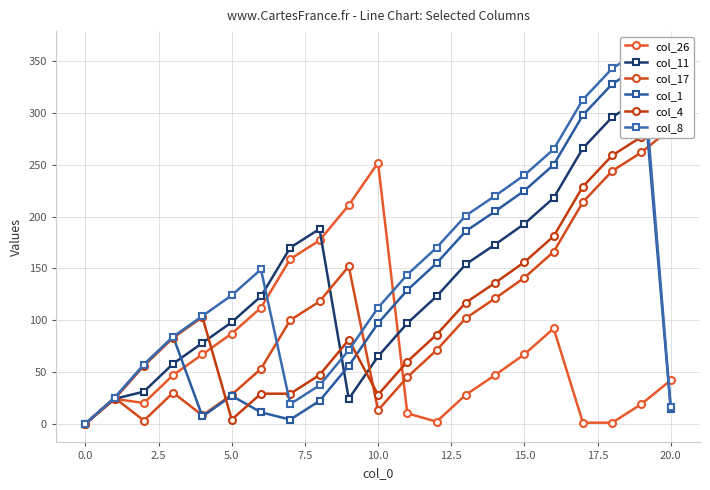

How many values in the col_1 series are below 84?

10